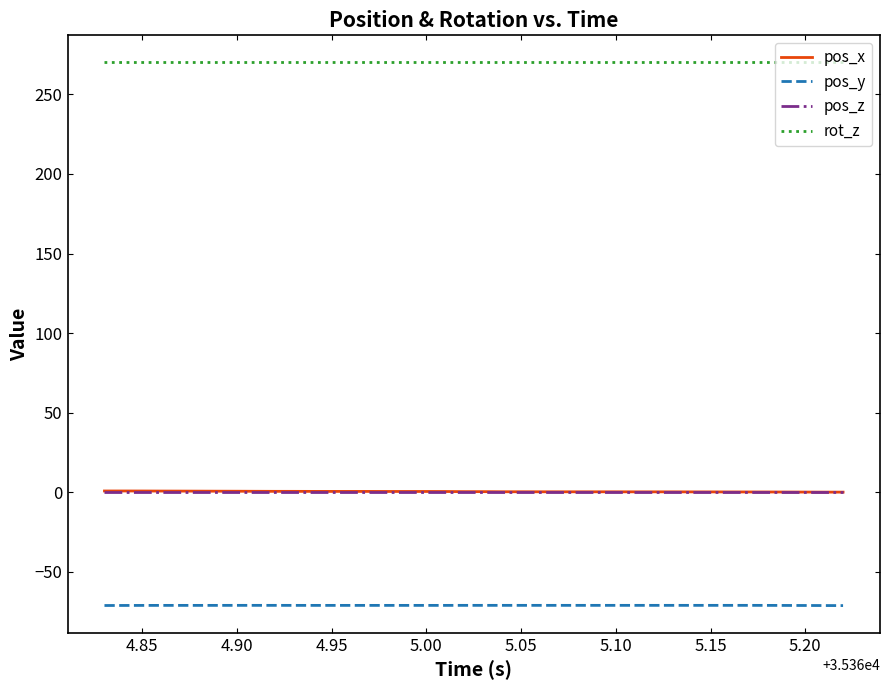

What is the smallest value displayed?

-71.2